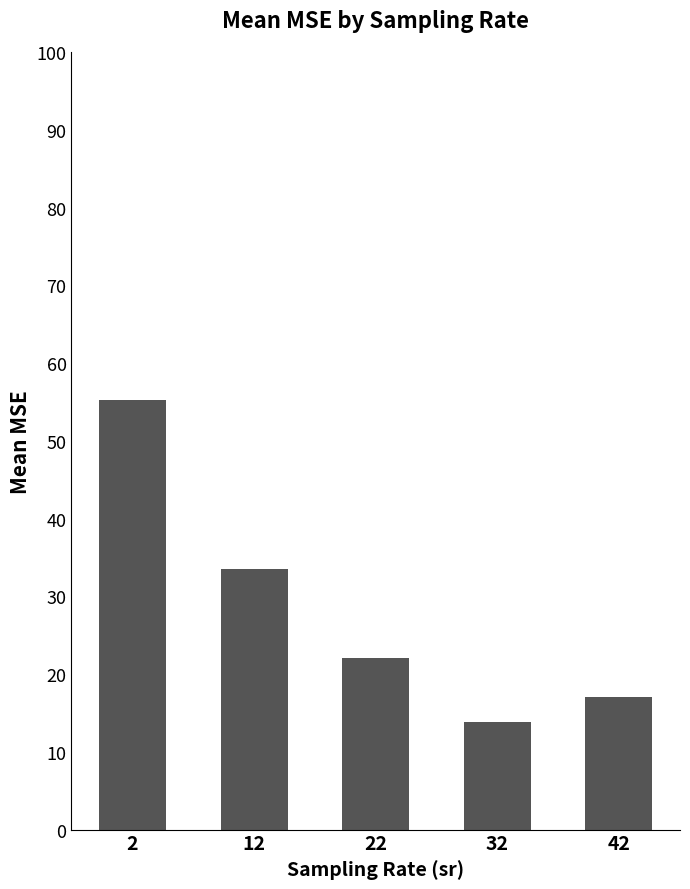

Count the number of values greater than 22.

3